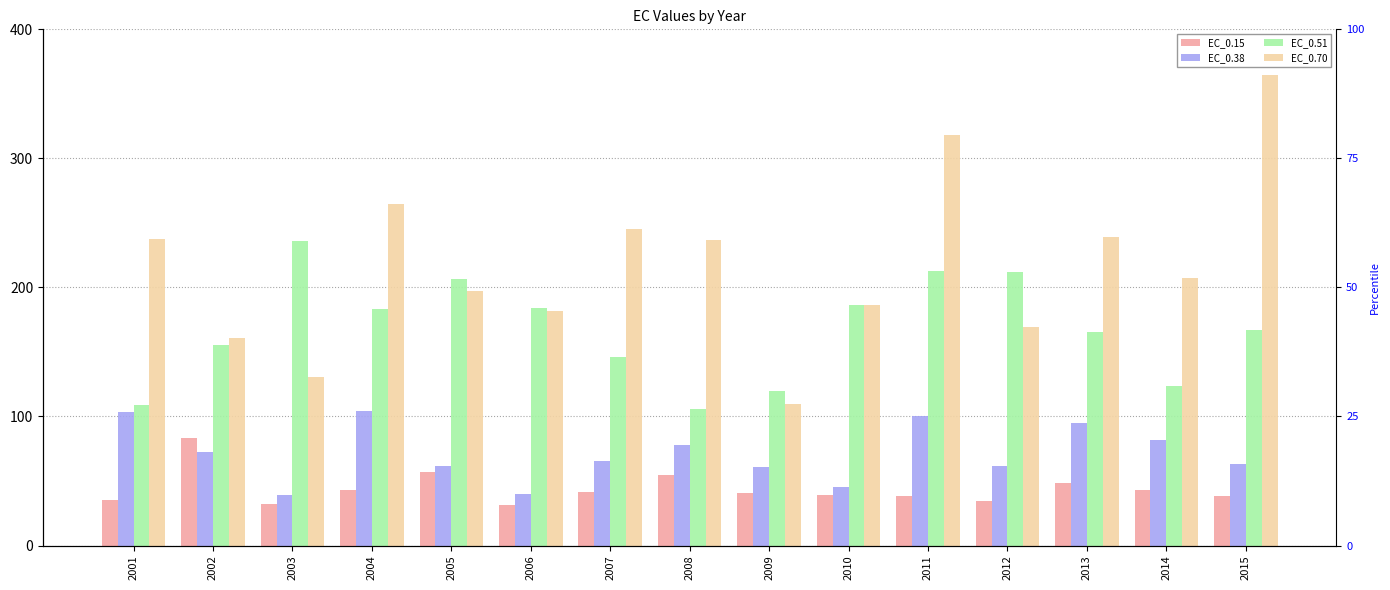

What is the sum of all EC_0.70 values?

3248.1